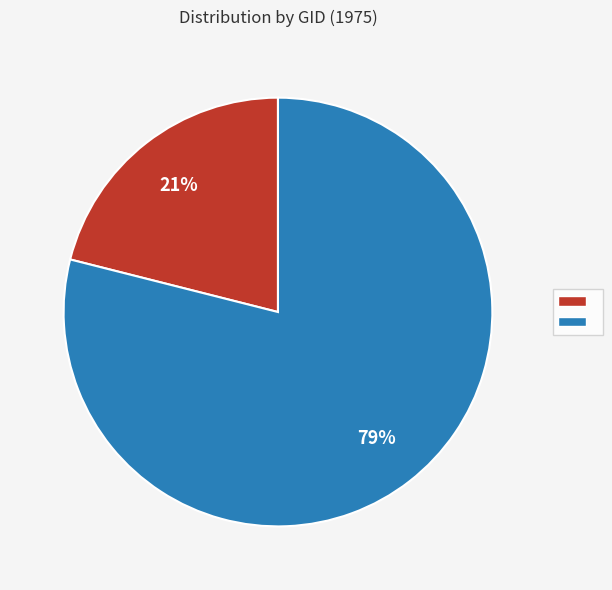

To the nearest percent, what is the difference between the largest and smallest slice percentages?

58%